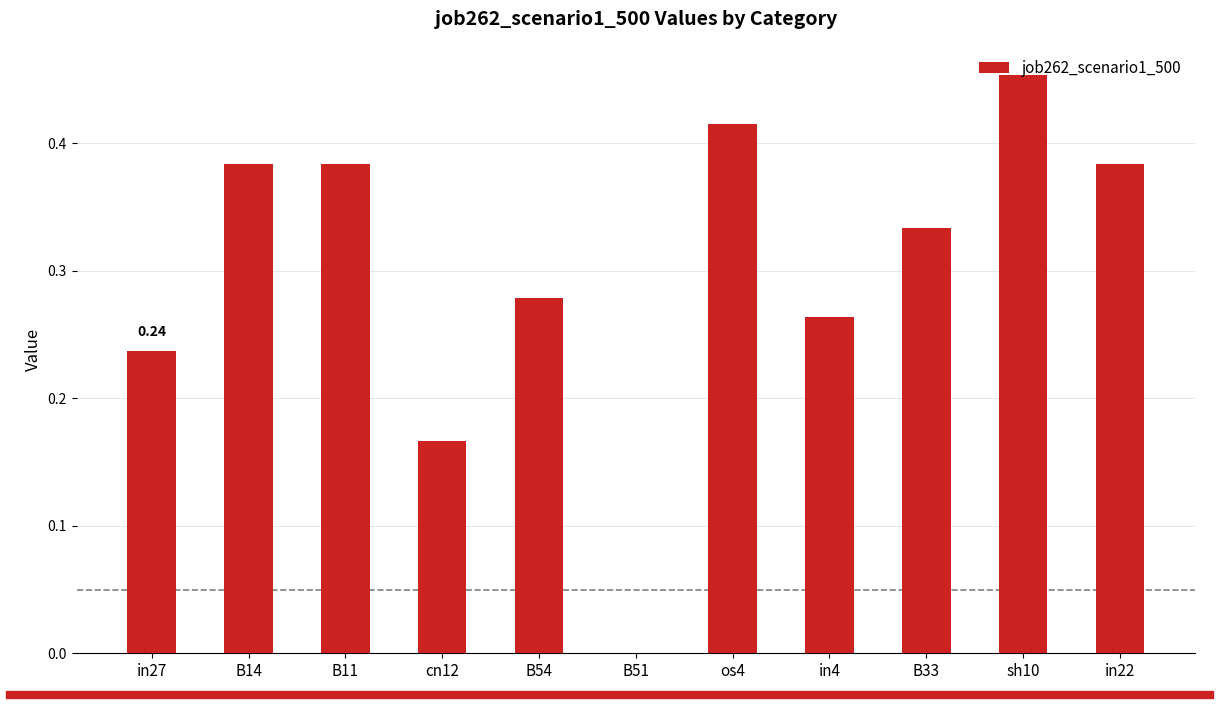

What is the sum of the values at sh10 and B11?

0.8